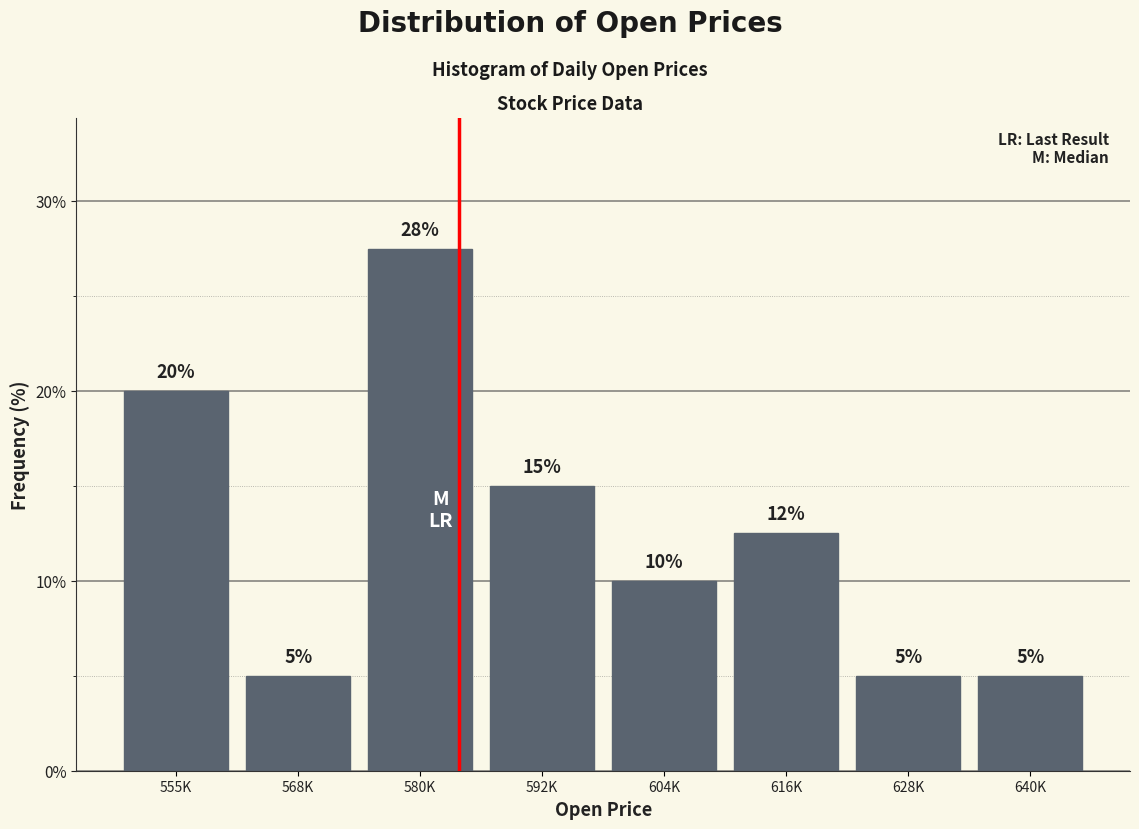

What is the average value?

12.5